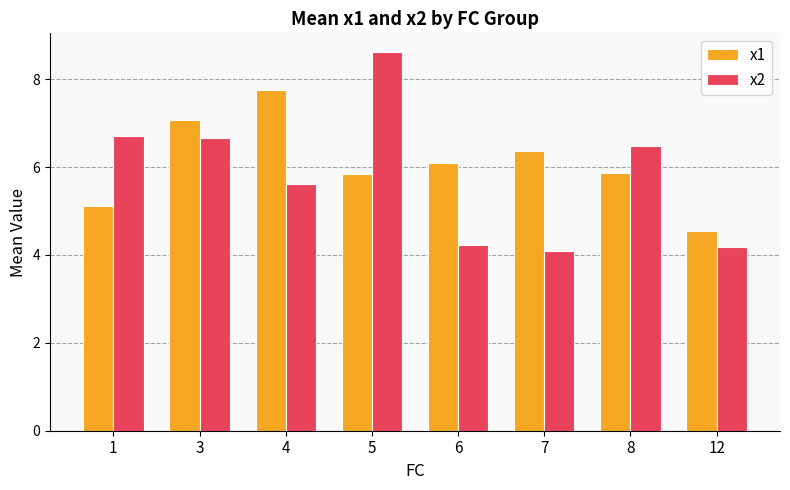

At 12, list the series in order from smallest to largest.

x2, x1